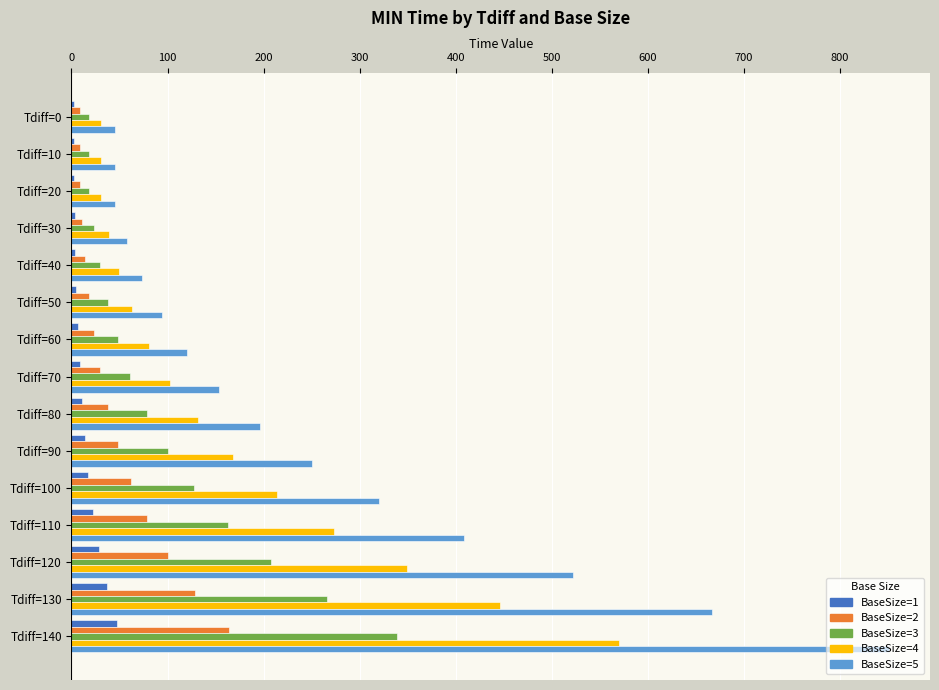

The BaseSize=3 series shows 79.3 at Tdiff=60. True or false?

False